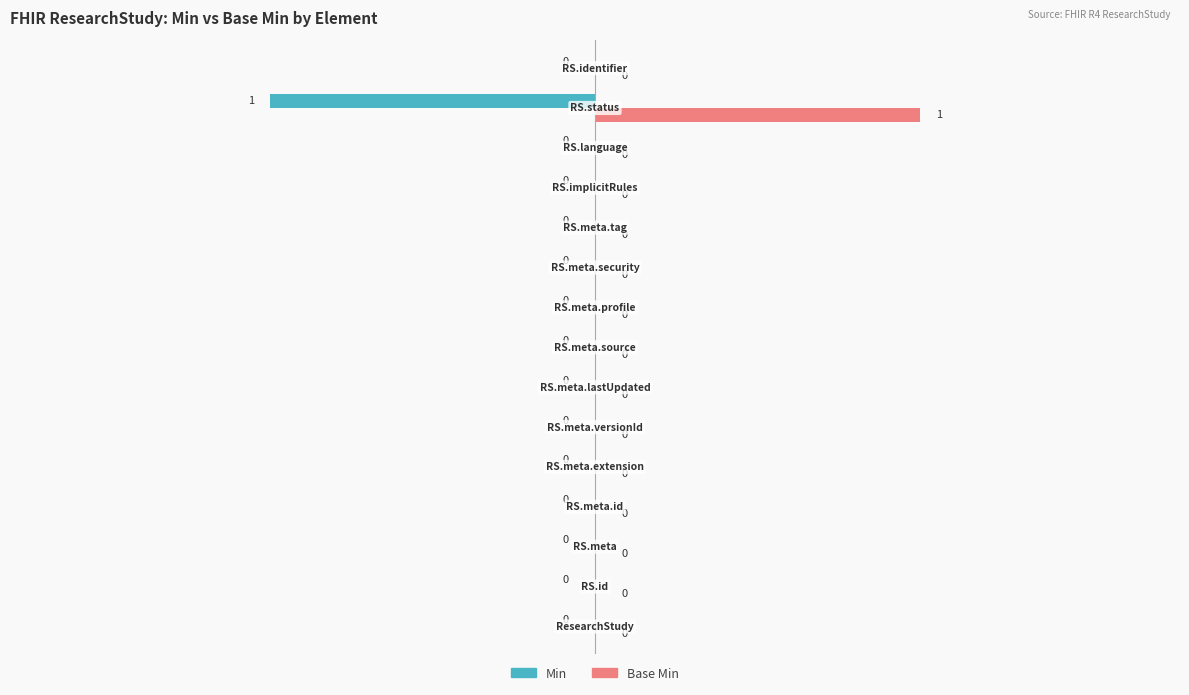

How many Min values are between 0 and 1?

14